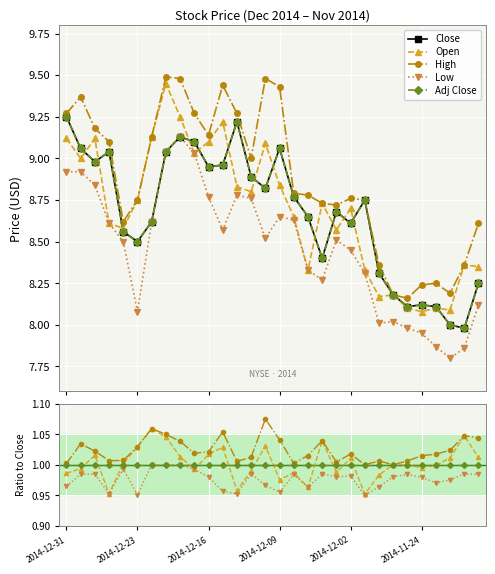

True or false: Adj Close and Low intersect in this chart.

False